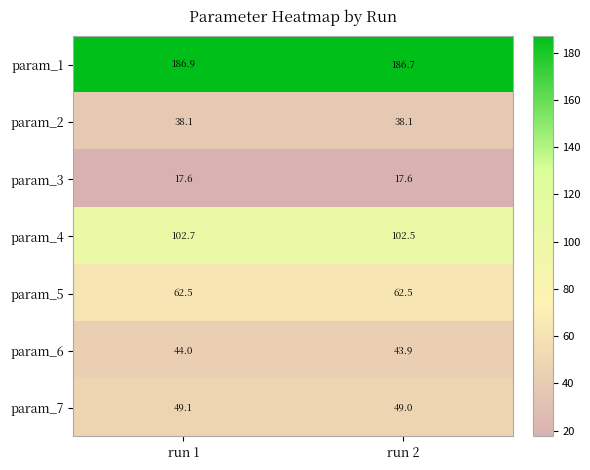

Is the value of param_3 at run 2 greater than the value of param_4 at run 1?

No